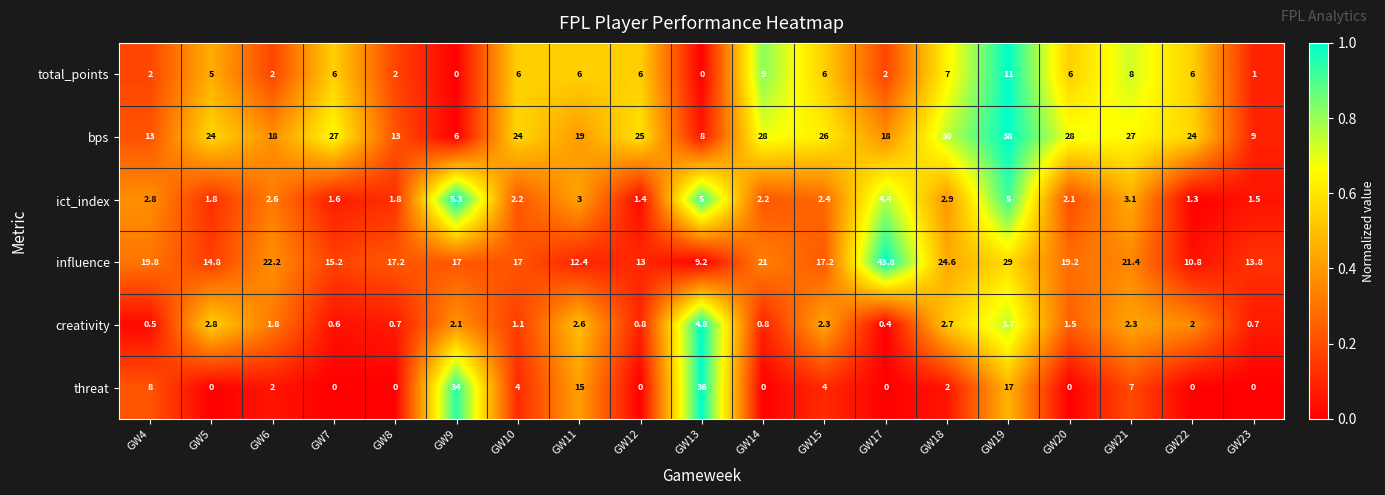

What is the difference between the highest and lowest values at GW13?

36.0